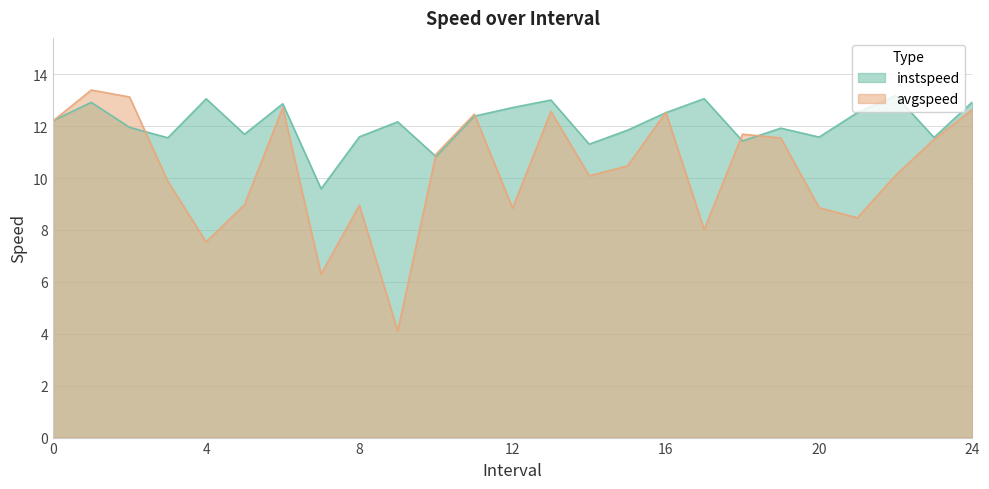

What is the difference between the highest and lowest values at 1?

0.5